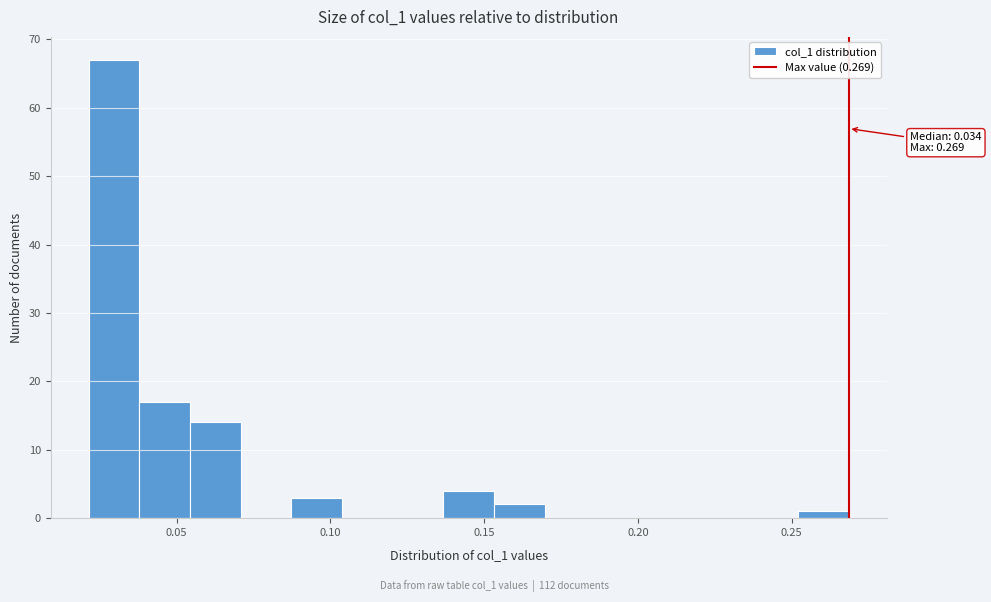

Around what value on the x-axis is the tallest bar? Give the approximate position of its centre, as read against the axis.

0.030